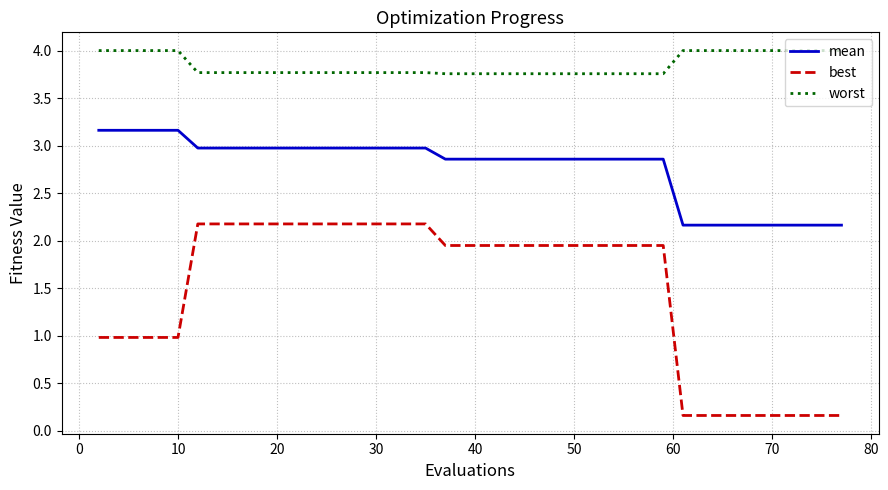

Which series has the widest spread of values?

best